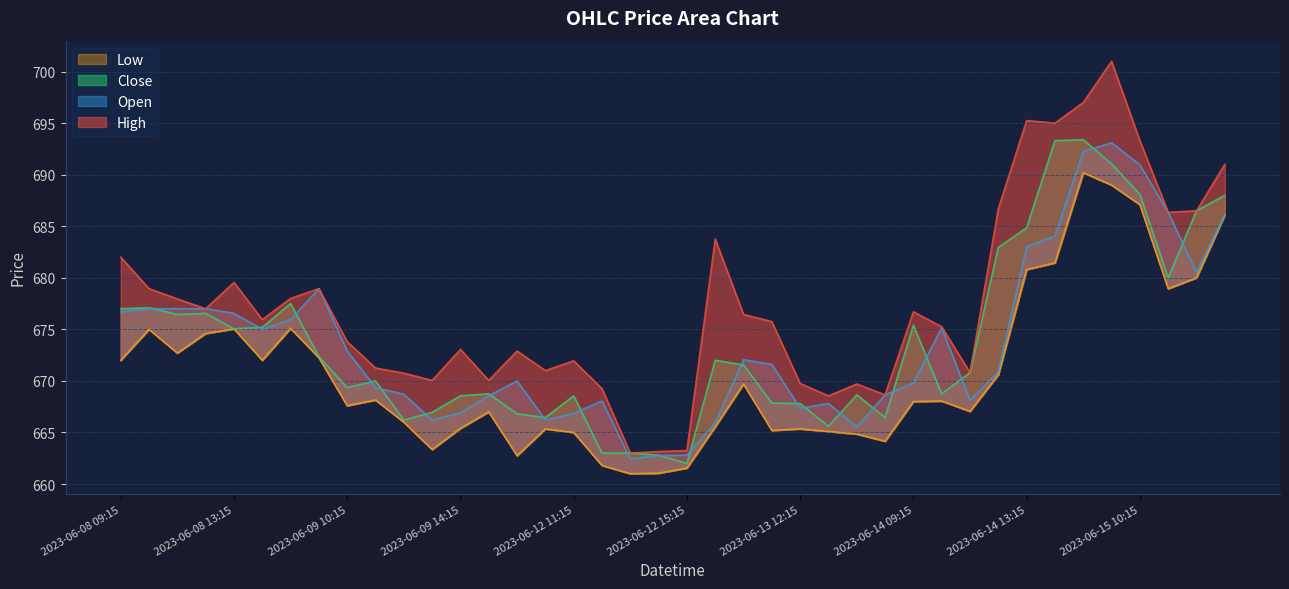

True or false: Open and Low intersect in this chart.

False